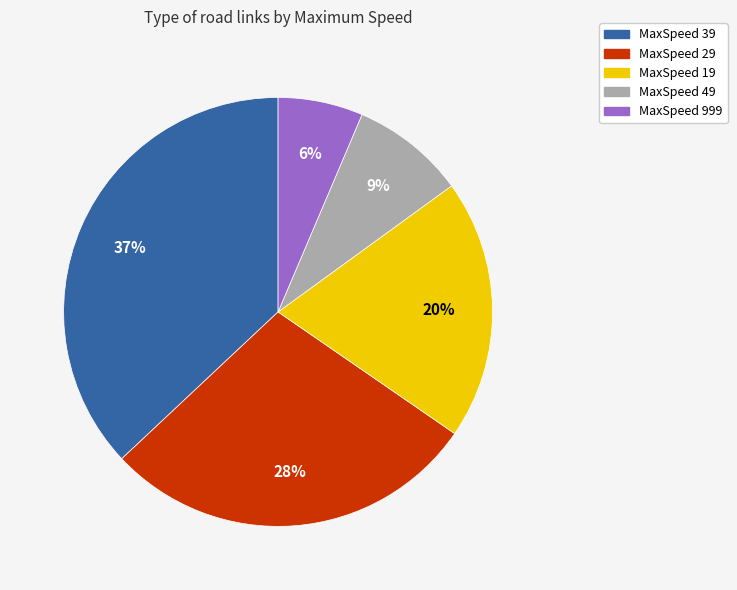

To the nearest percent, what is the difference between the largest and smallest slice percentages?

31%